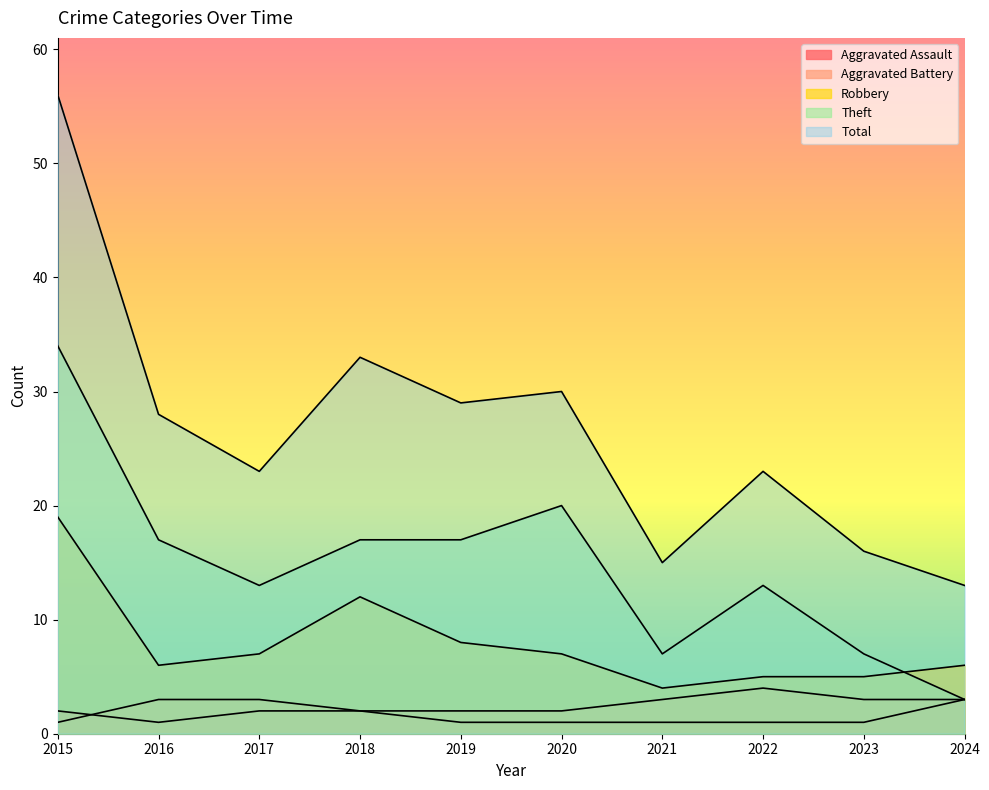

What is the approximate value of Total at 2017?

23